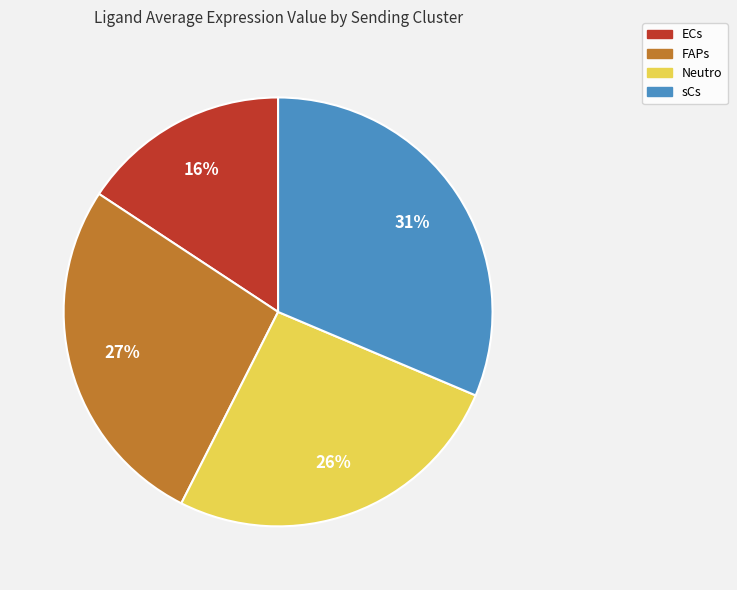

To the nearest percent, what portion does sCs represent?

31%